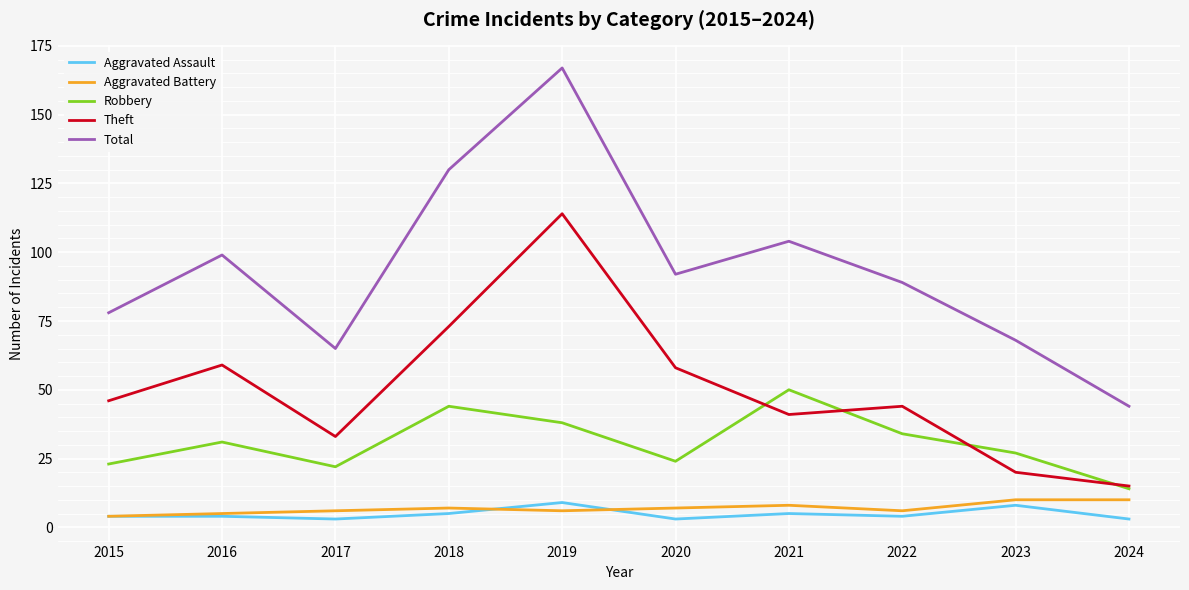

What is the difference between the maximum and minimum values in the Aggravated Assault series?

6